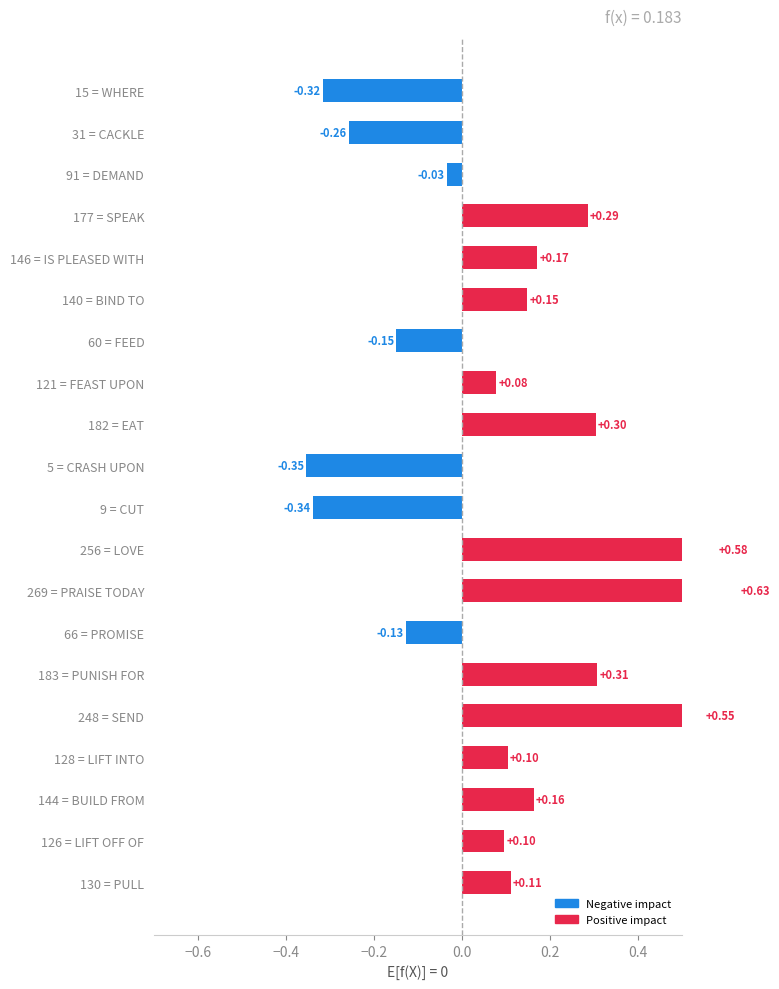

How many data points are above 0?

13